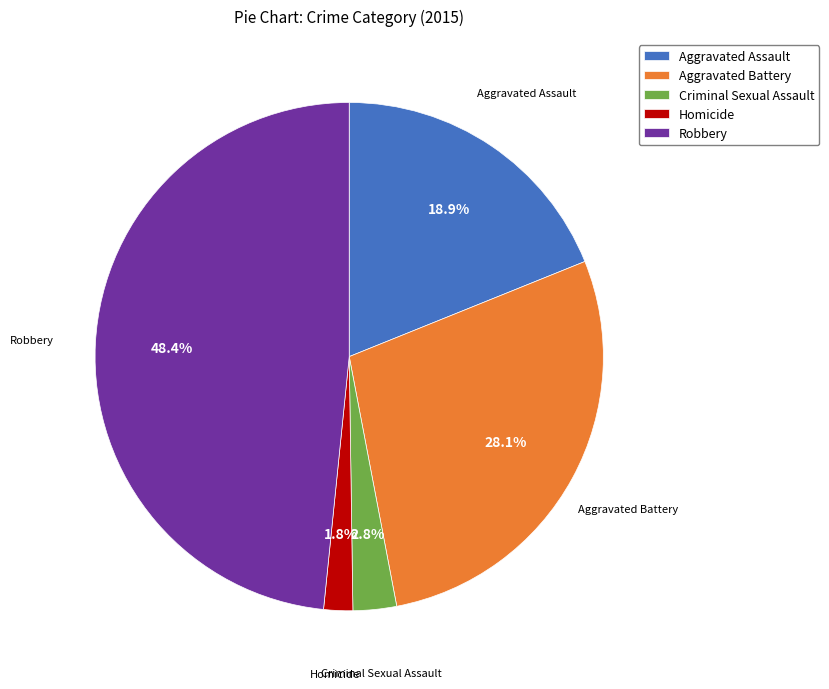

What is the smallest slice in the pie chart?

Homicide